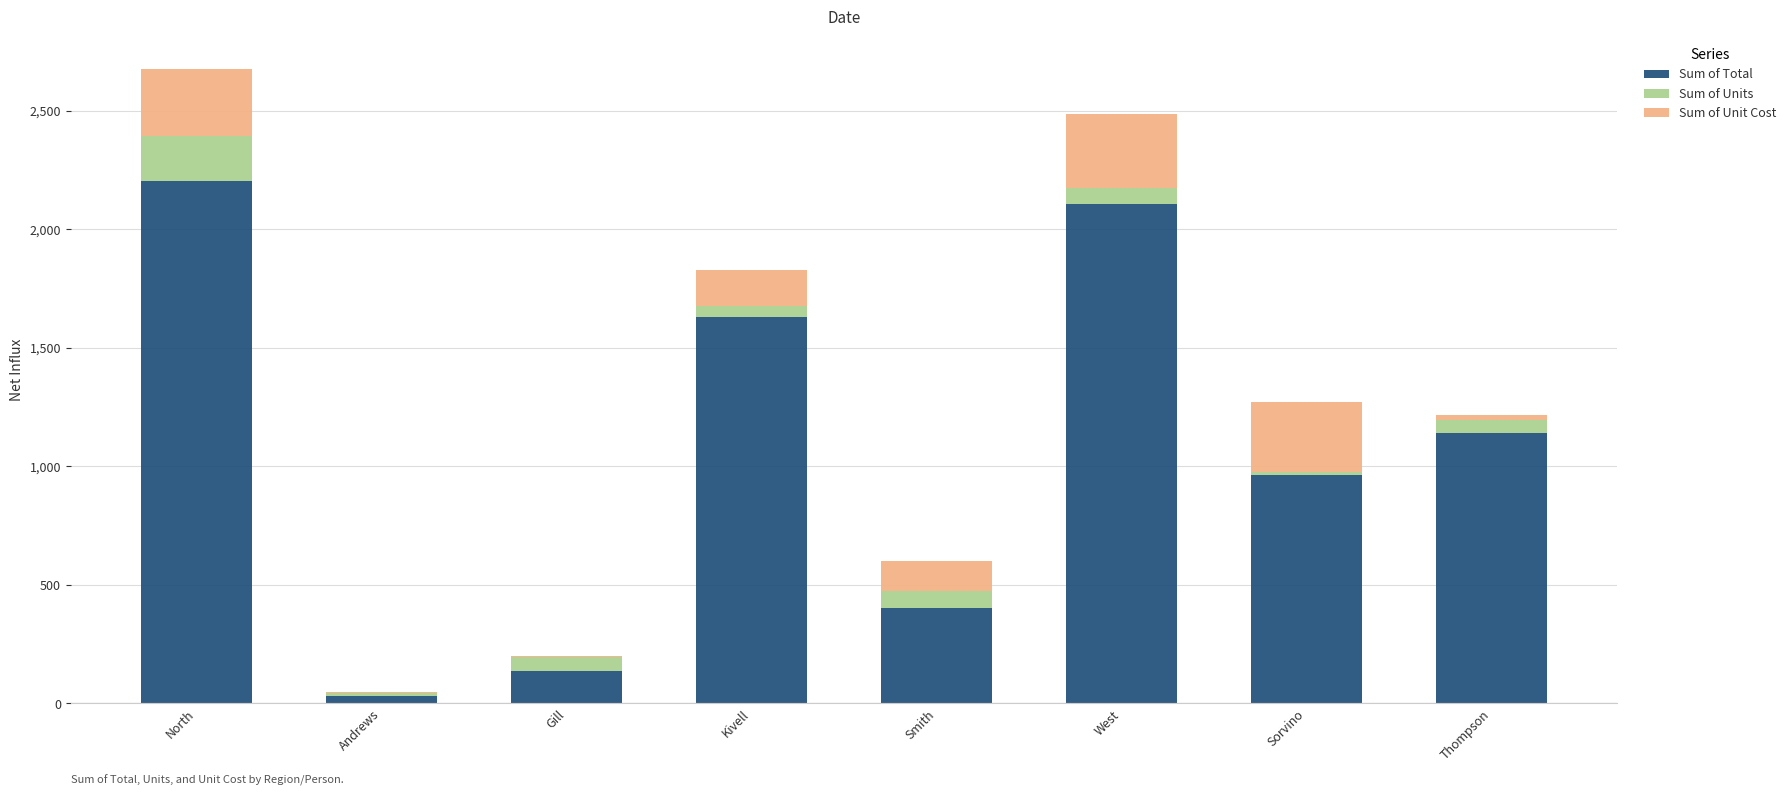

Are the bars horizontal?

No